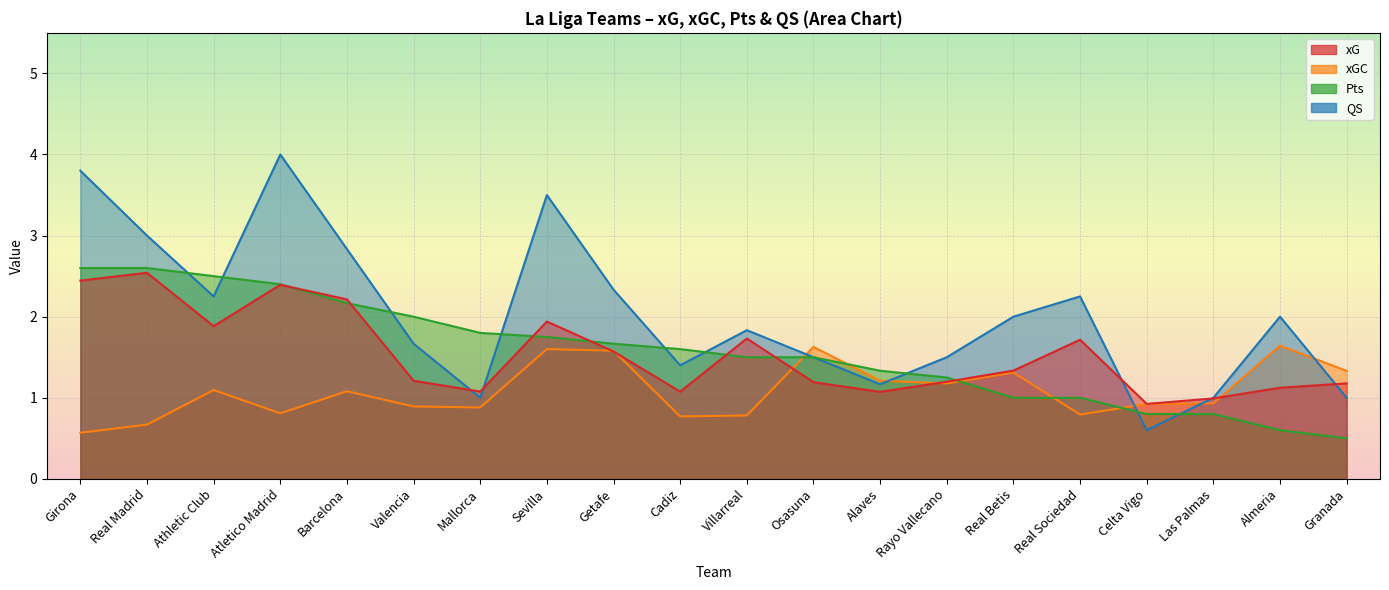

The Pts series shows 1.2 at Las Palmas. True or false?

False